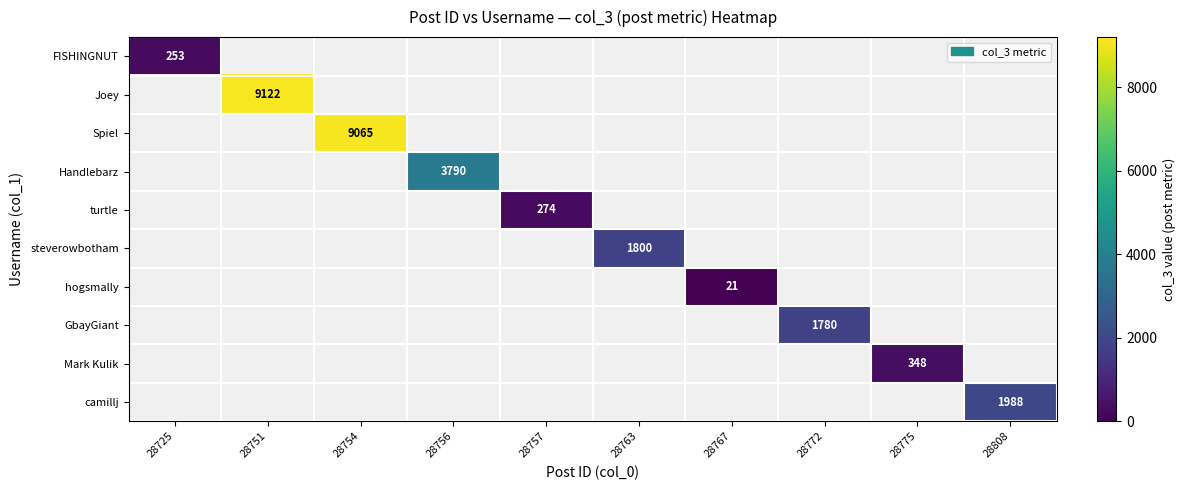

How many distinct data groups are displayed?

10